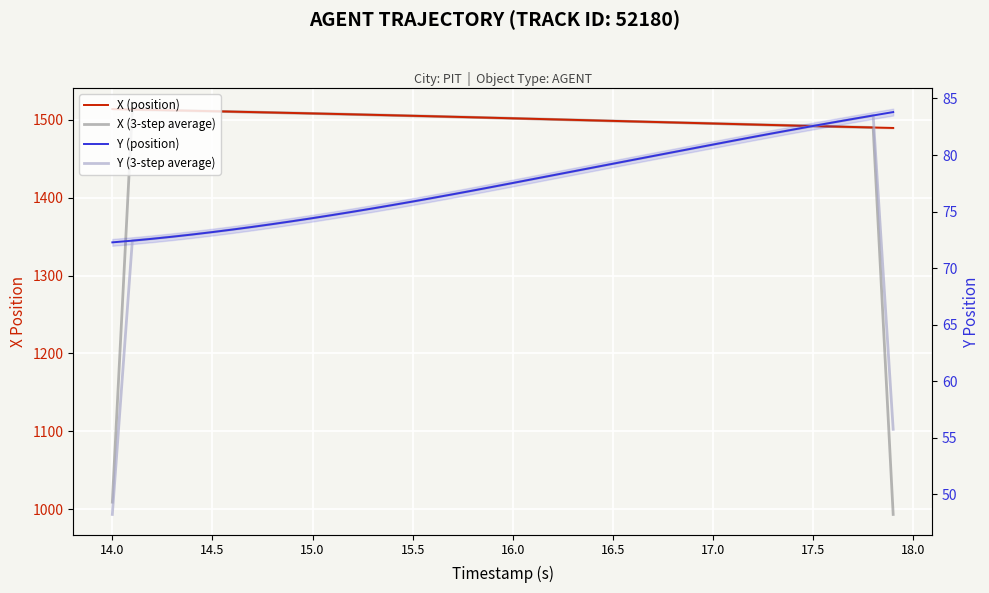

What is the value of the X (position) point at the 9th from the left?

1509.3